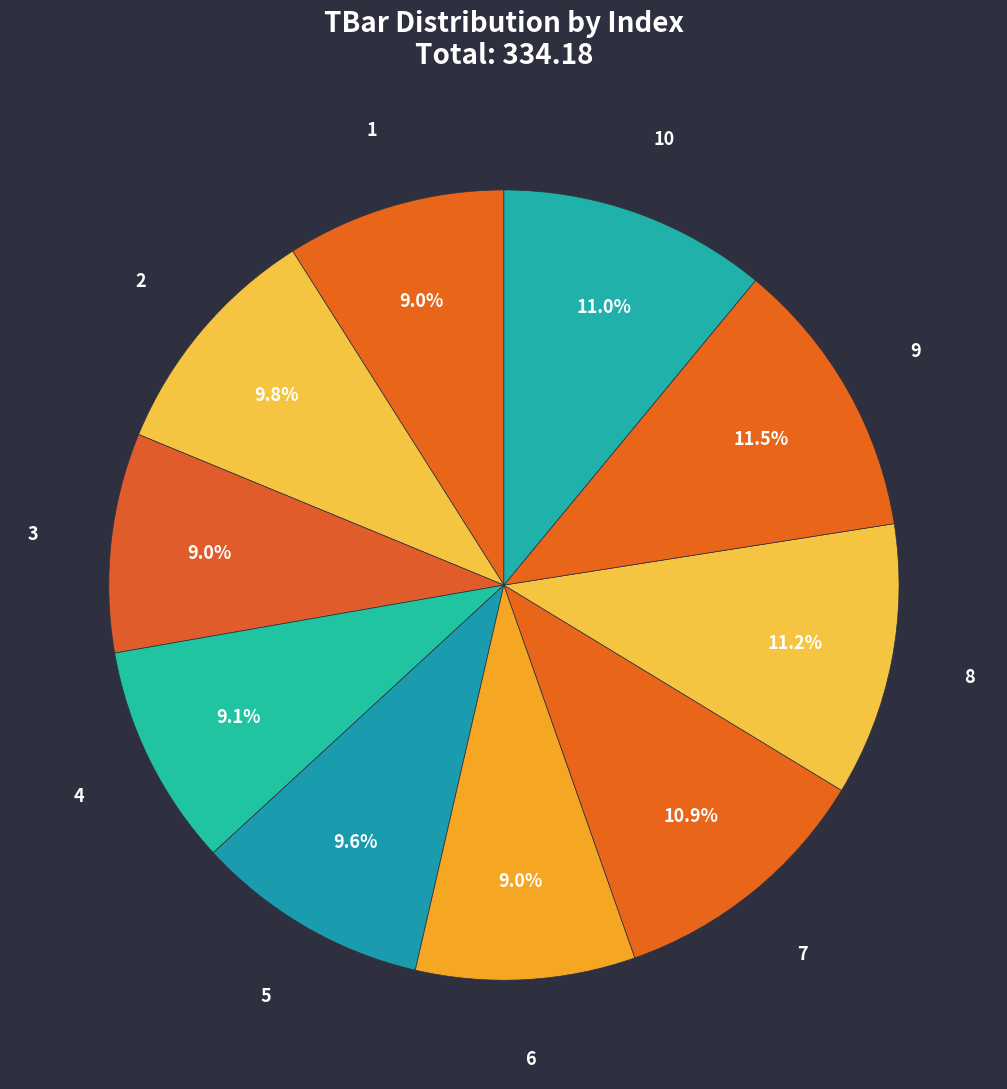

Is it true that 8 is 11% of the pie?

True